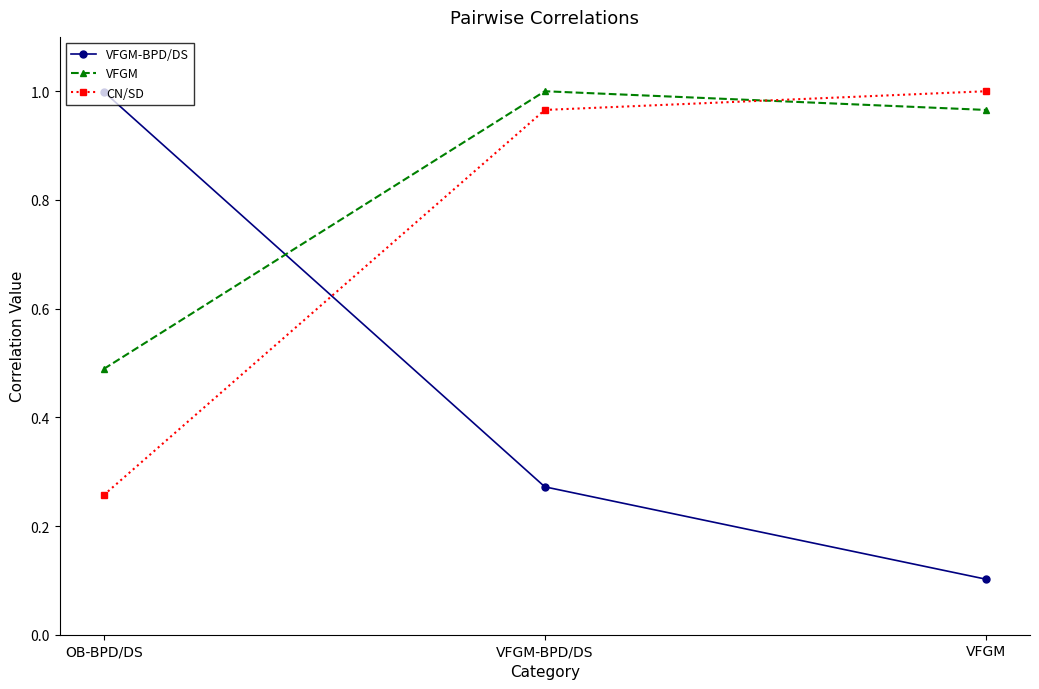

What is the sum of the CN/SD values at VFGM and VFGM-BPD/DS?

2.0